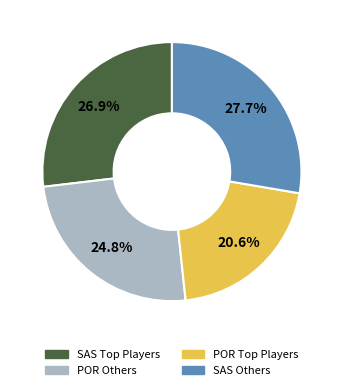

Is there any slice that represents more than half of the pie?

No